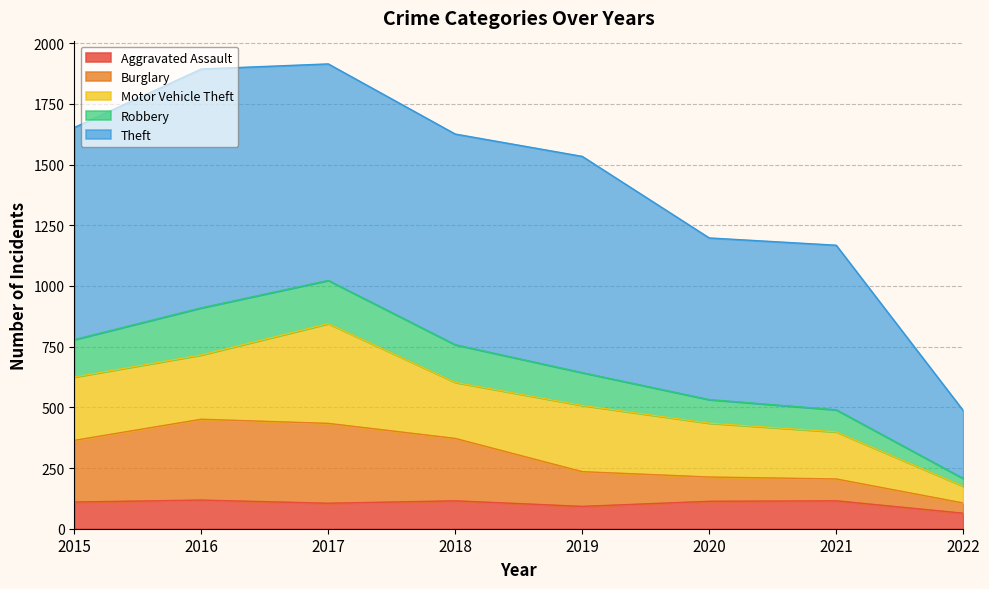

What is the maximum value for Aggravated Assault?

118